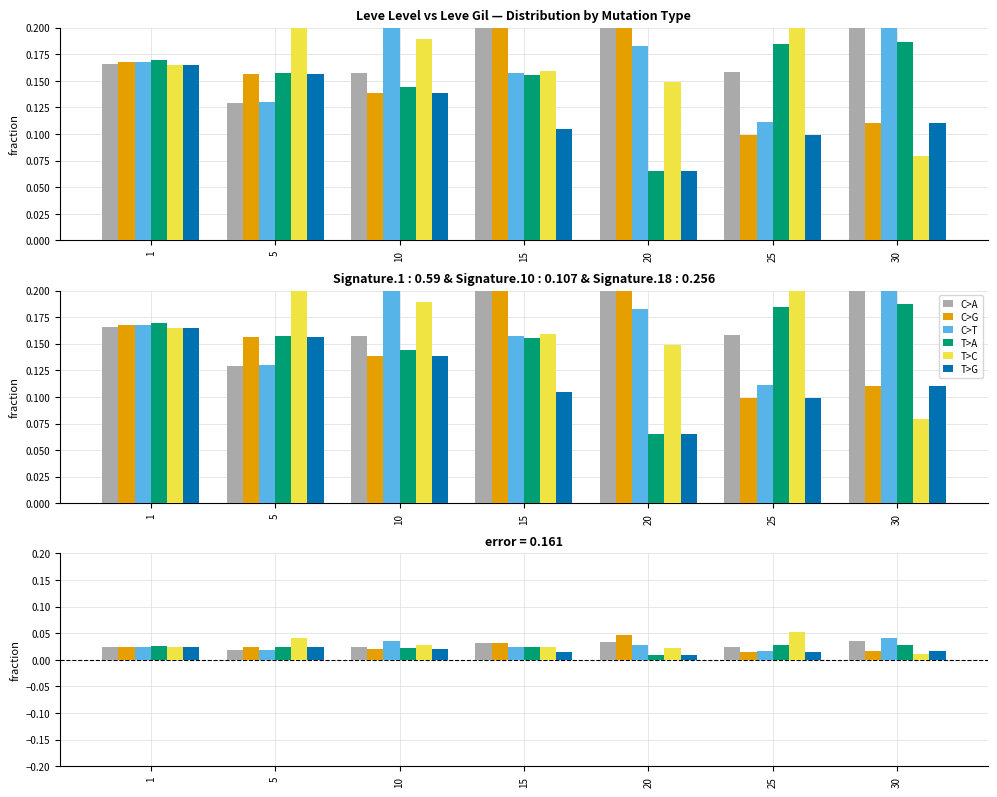

True or false: T>G has a value of 0.0 at 1.

True